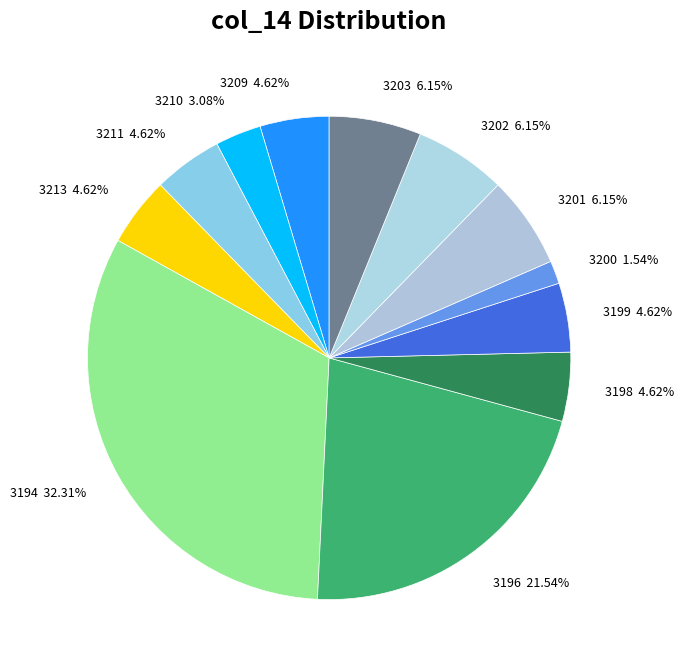

Does 3213 represent more than half of the total?

No